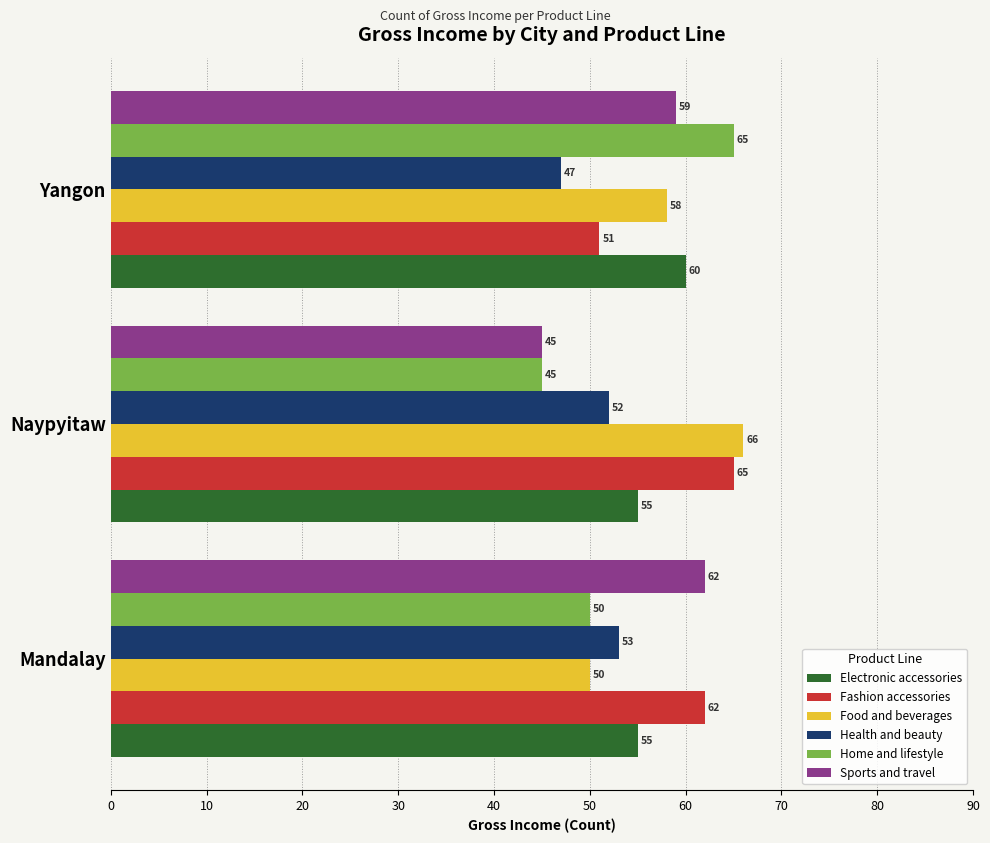

How many series are shown in this chart?

6